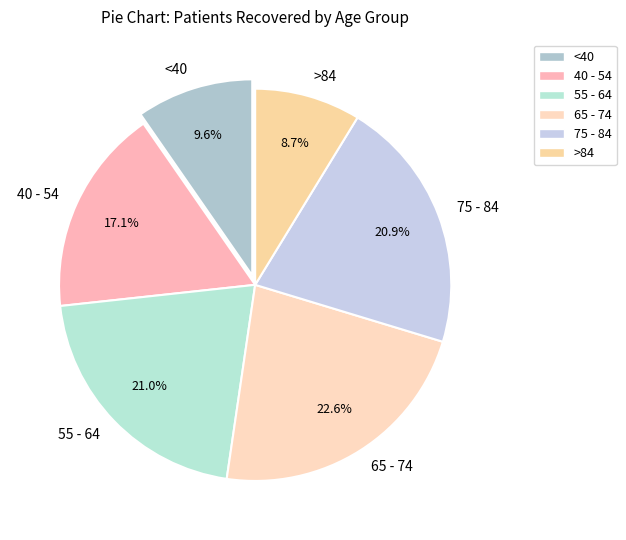

Which has a higher value, 75 - 84 or >84?

75 - 84